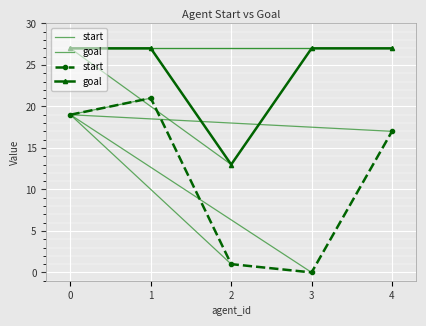

What is the total value across all series at 3?

27